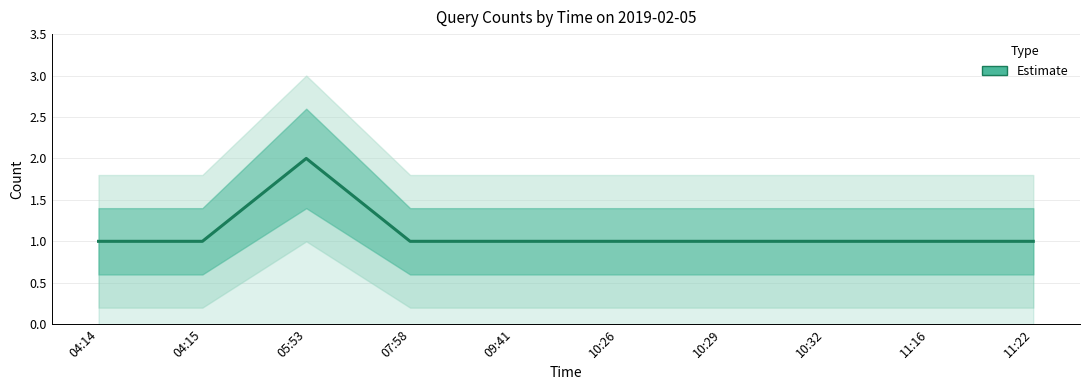

Rank the categories by value from highest to lowest.

05:53, 04:14, 04:15, 07:58, 09:41, 10:26, 10:29, 10:32, 11:16, 11:22